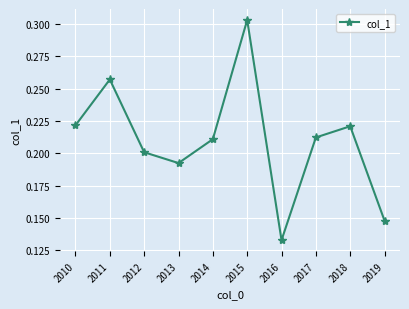

Count the values in the range 0 to 1.

10